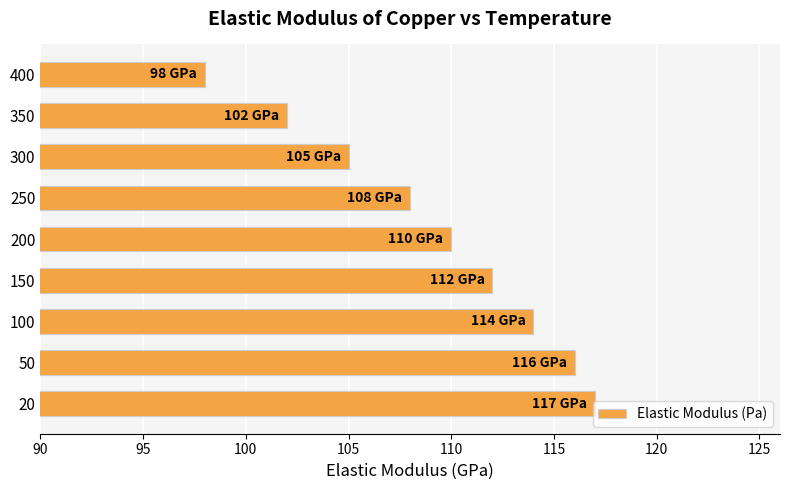

What is the minimum value shown in the chart?

98000000000